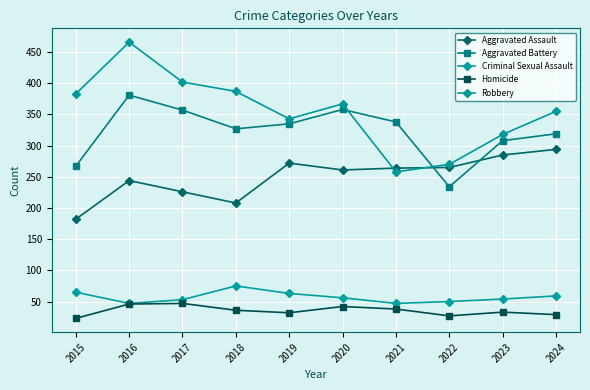

Reading right to left, extract all data points from this chart.

Aggravated Assault: 294	285	265	264	261	272	208	226	244	182
Aggravated Battery: 319	308	234	338	358	335	327	357	381	267
Criminal Sexual Assault: 59	54	50	47	56	63	75	53	47	65
Homicide: 29	33	27	38	42	32	36	47	46	23
Robbery: 355	318	270	258	367	343	387	402	466	383